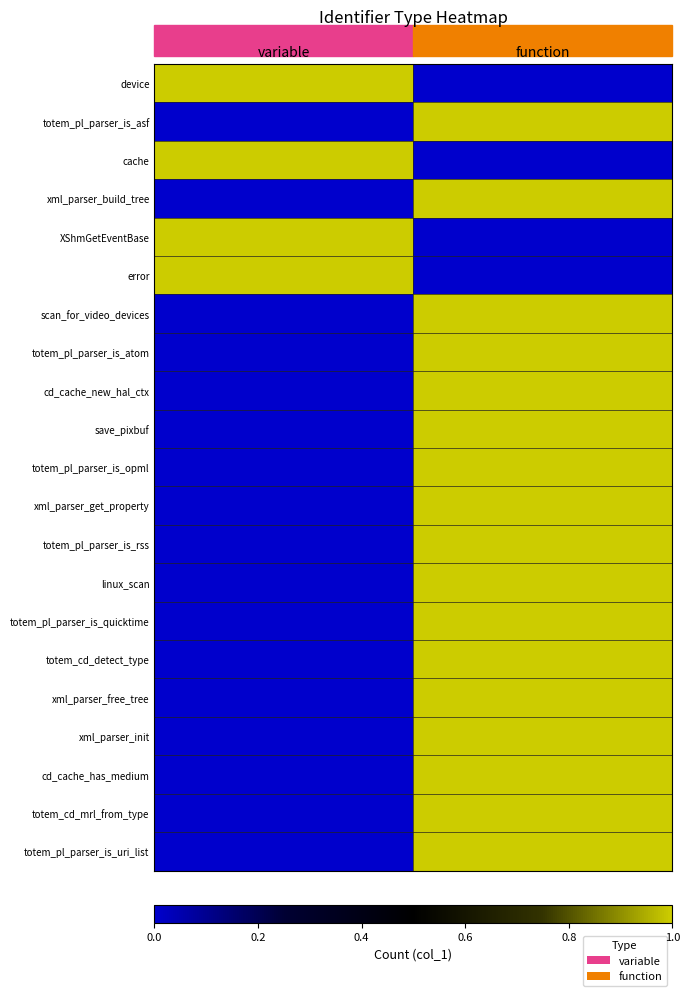

Reading right to left, transcribe all the data shown in this chart.

device: function=0	variable=1
totem_pl_parser_is_asf: function=1	variable=0
cache: function=0	variable=1
xml_parser_build_tree: function=1	variable=0
XShmGetEventBase: function=0	variable=1
error: function=0	variable=1
scan_for_video_devices: function=1	variable=0
totem_pl_parser_is_atom: function=1	variable=0
cd_cache_new_hal_ctx: function=1	variable=0
save_pixbuf: function=1	variable=0
totem_pl_parser_is_opml: function=1	variable=0
xml_parser_get_property: function=1	variable=0
totem_pl_parser_is_rss: function=1	variable=0
linux_scan: function=1	variable=0
totem_pl_parser_is_quicktime: function=1	variable=0
totem_cd_detect_type: function=1	variable=0
xml_parser_free_tree: function=1	variable=0
xml_parser_init: function=1	variable=0
cd_cache_has_medium: function=1	variable=0
totem_cd_mrl_from_type: function=1	variable=0
totem_pl_parser_is_uri_list: function=1	variable=0